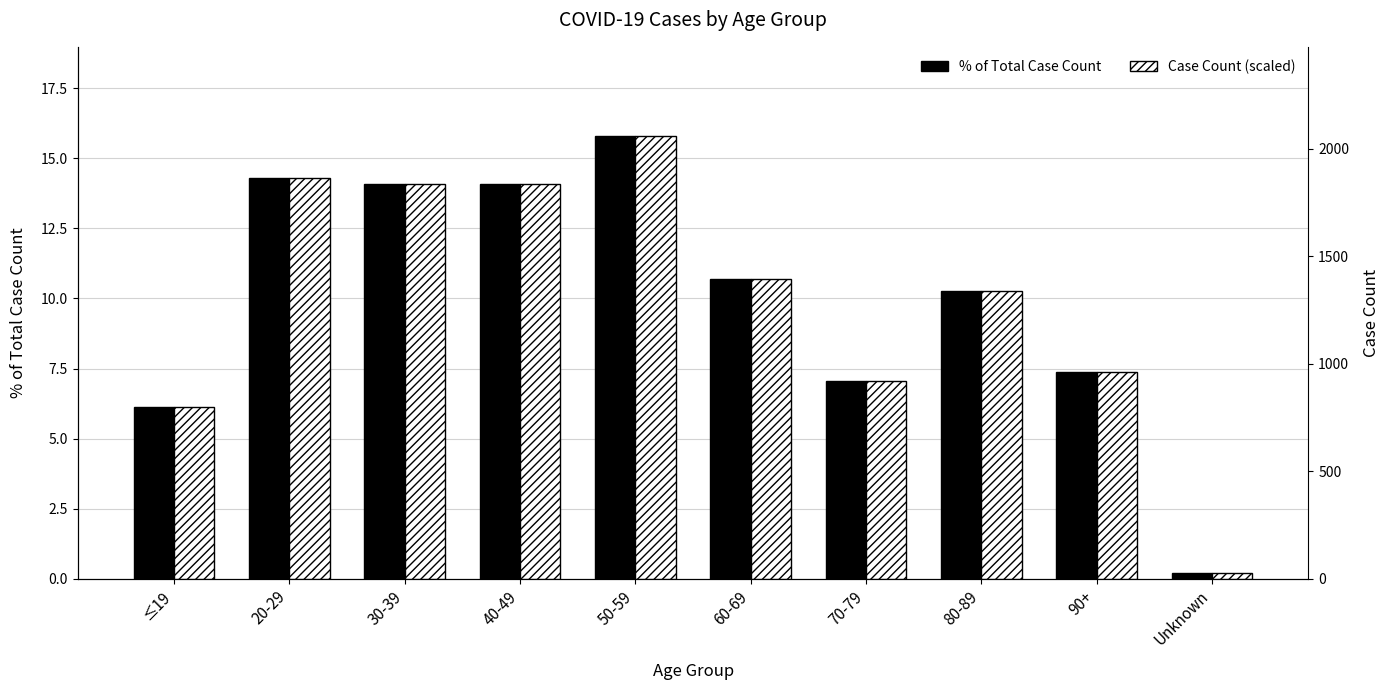

True or false: % of Total Case Count has a value of 7.1 at 70-79.

True